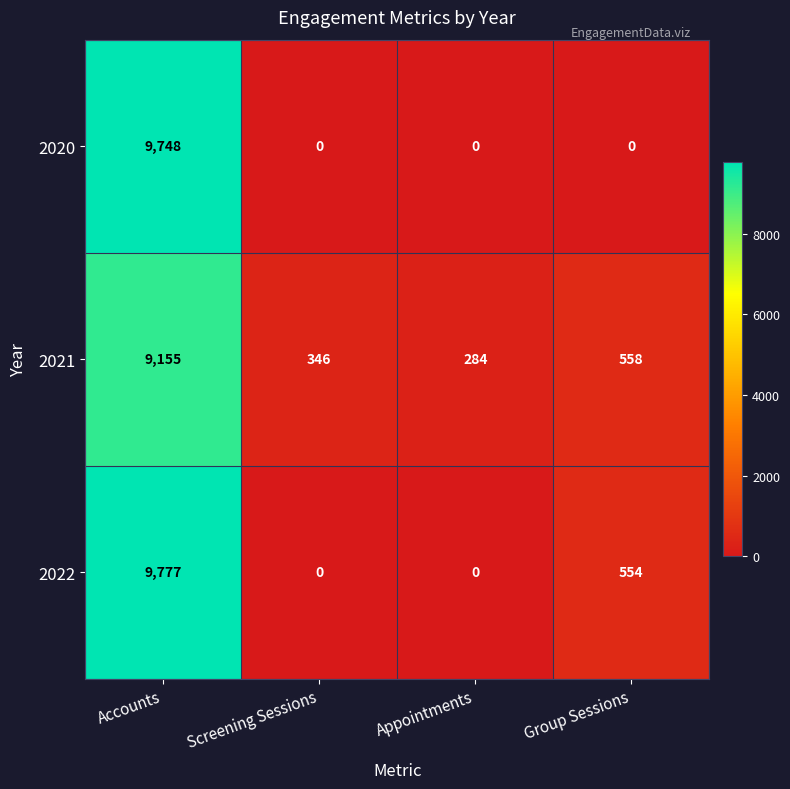

Which category has the highest value across all series?

Accounts